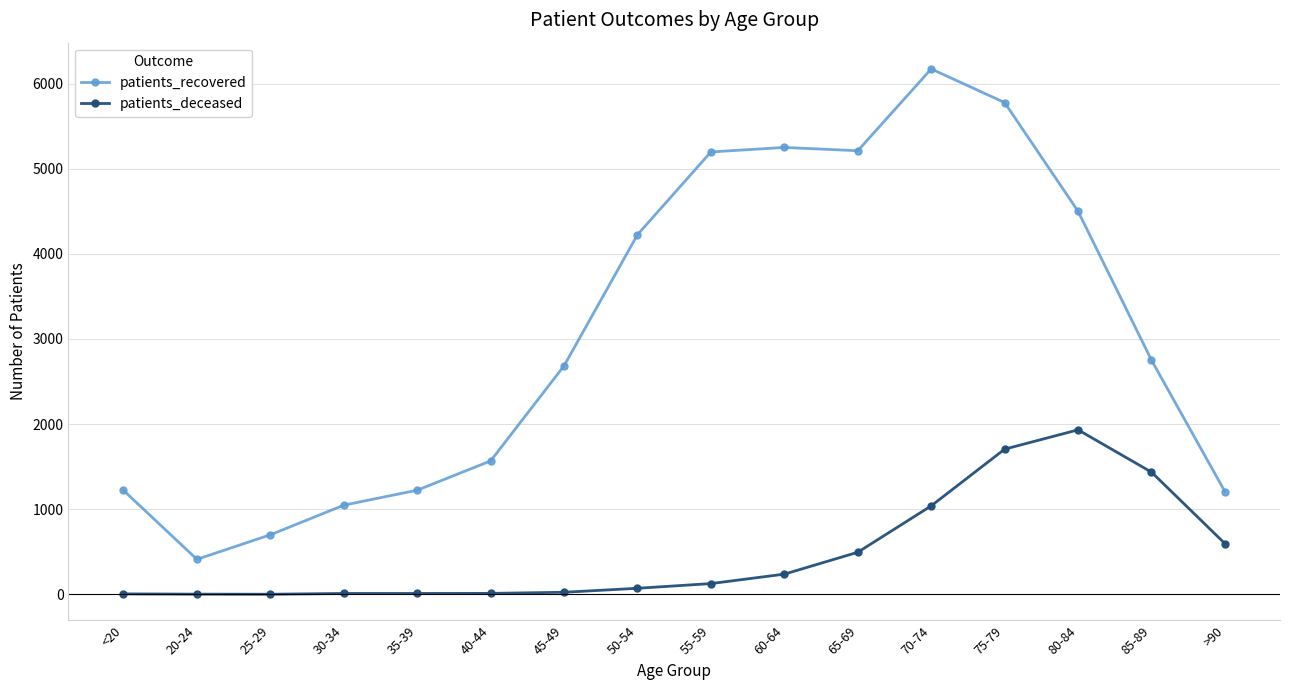

What is the value of the patients_recovered point at the 10th from the left?

5250